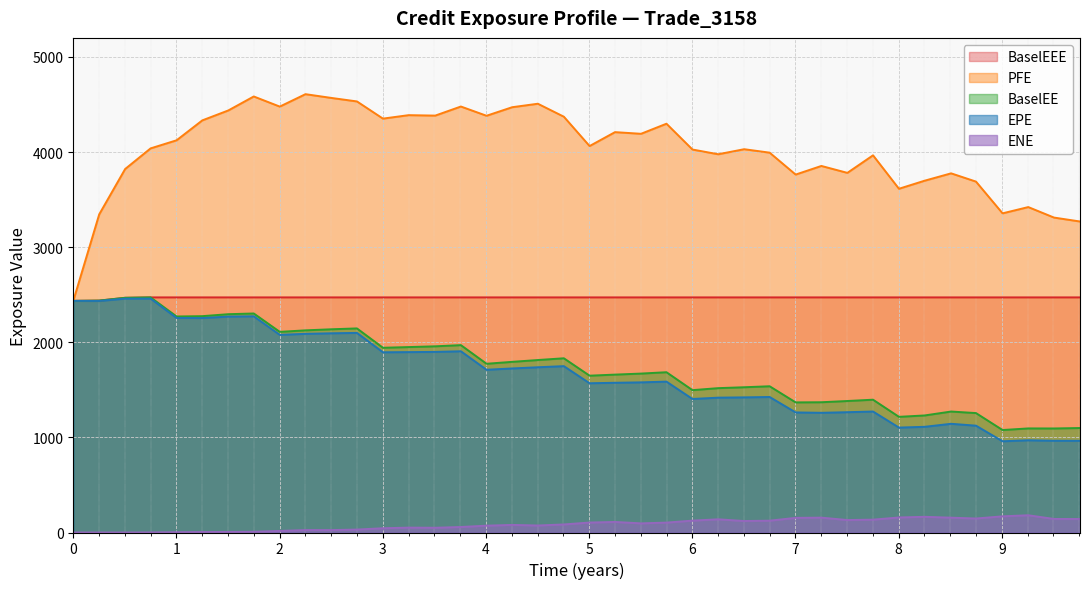

True or false: ENE and PFE intersect in this chart.

False